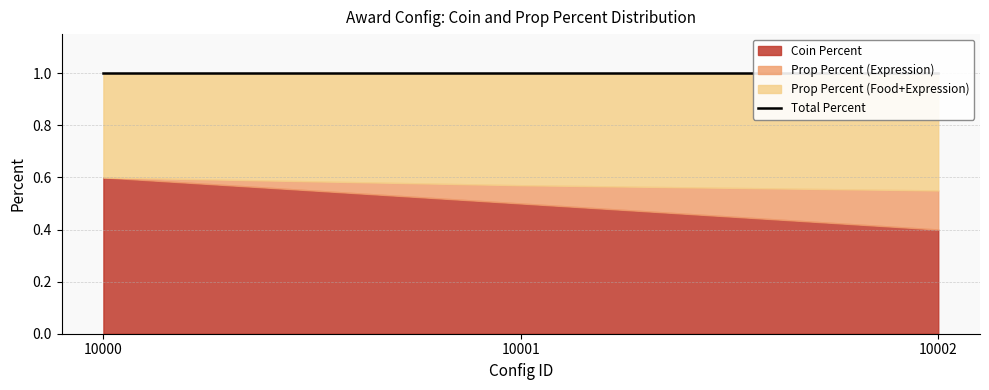

Is it true that Coin Percent equals 0.6 at 10000?

True